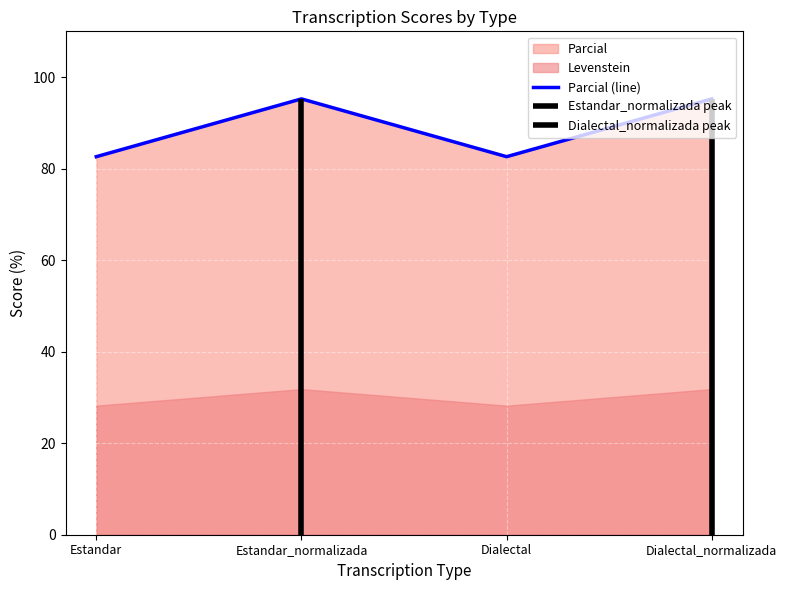

True or false: the data shows 95.2 at Dialectal_normalizada.

True